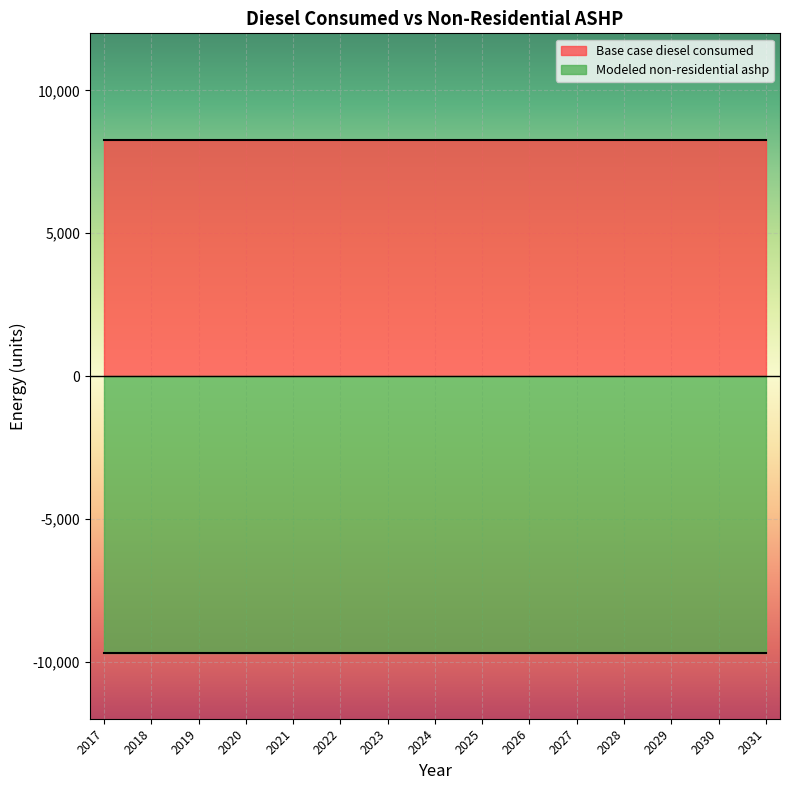

What is the difference between the highest and lowest values at 2031?

17975.6